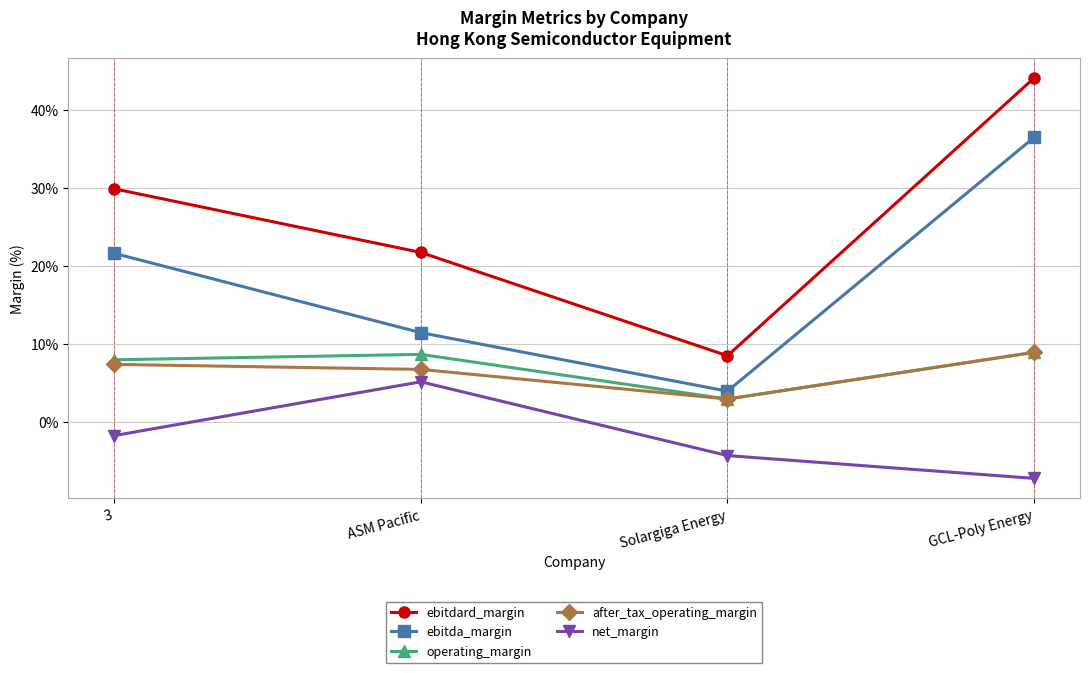

Which series has the largest total across all categories?

ebitdard_margin